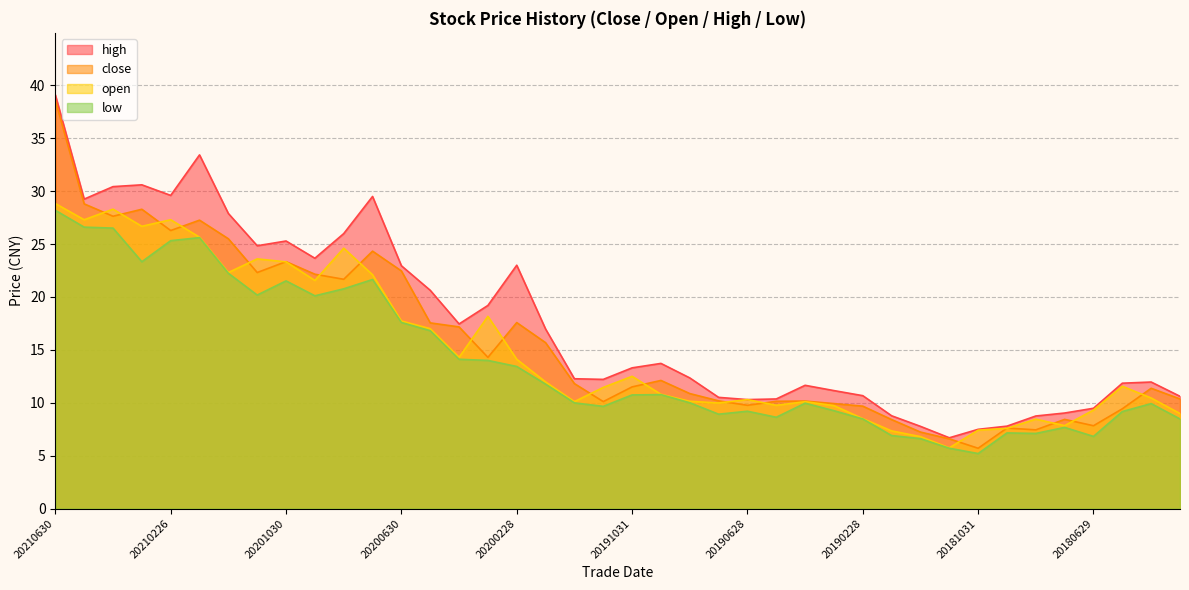

At which label is high closest to 22?

20200630